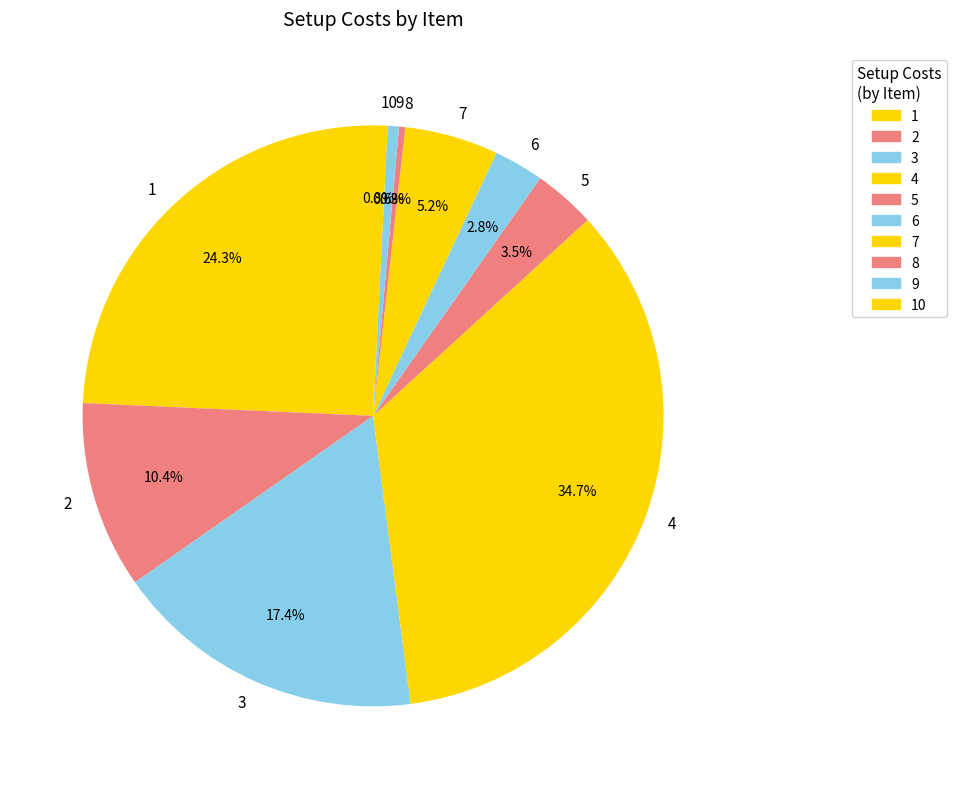

Which slice is the largest?

4